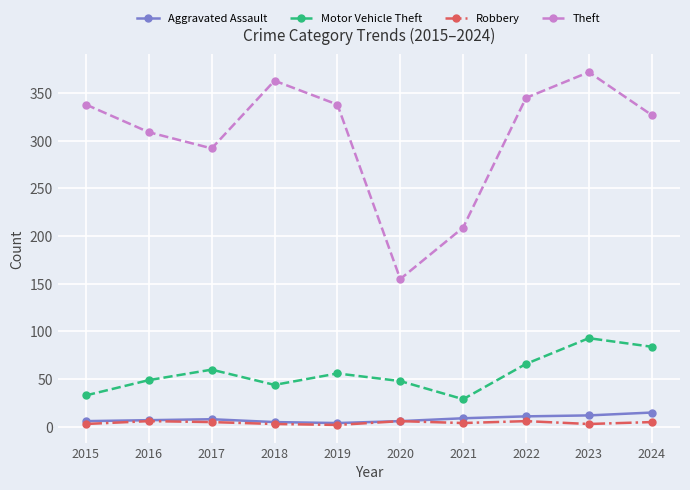

What are all the series names shown in the legend?

Aggravated Assault, Motor Vehicle Theft, Robbery, Theft